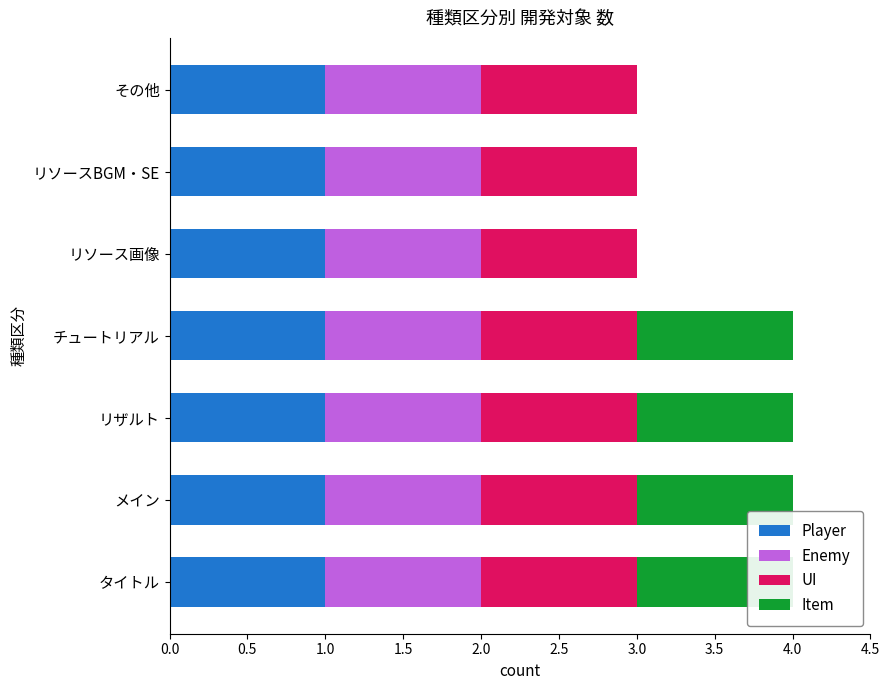

Are the bars horizontal?

Yes